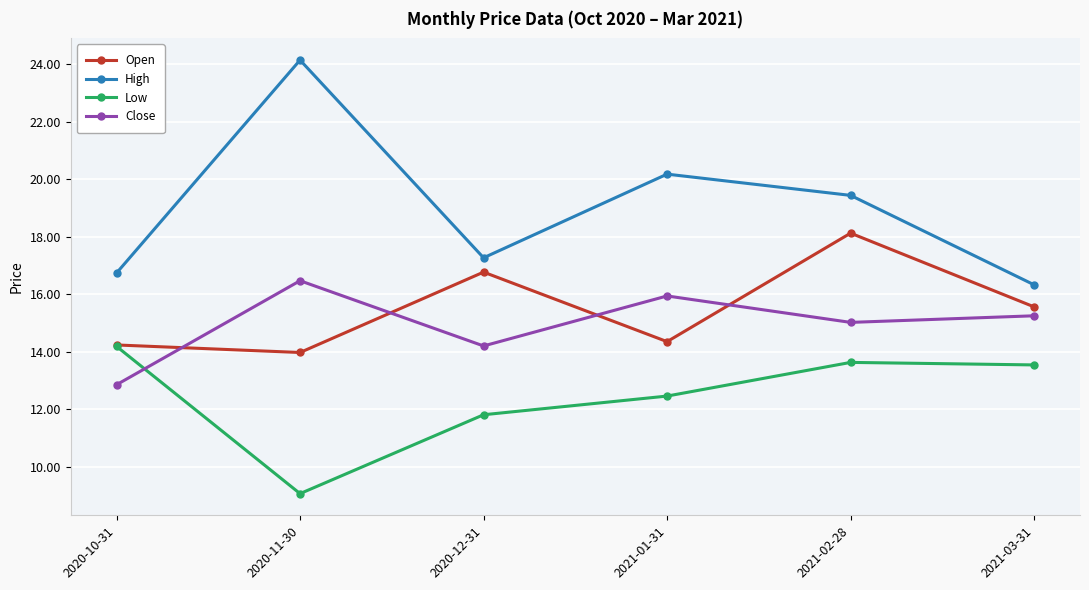

List the series in order of their peak value, highest first.

High, Open, Close, Low